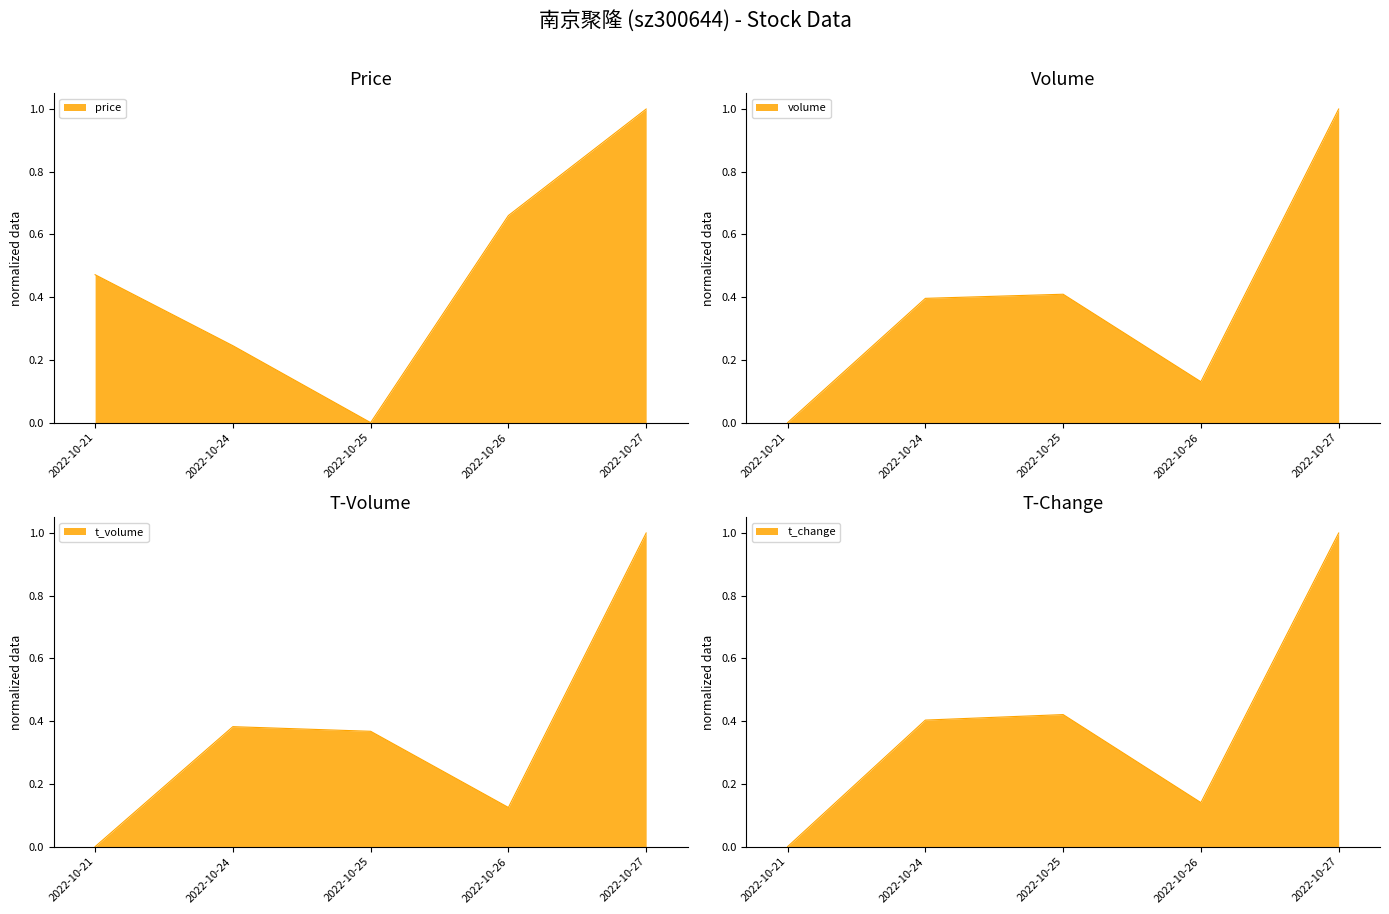

At which category is the sum across all series the highest?

2022-10-27